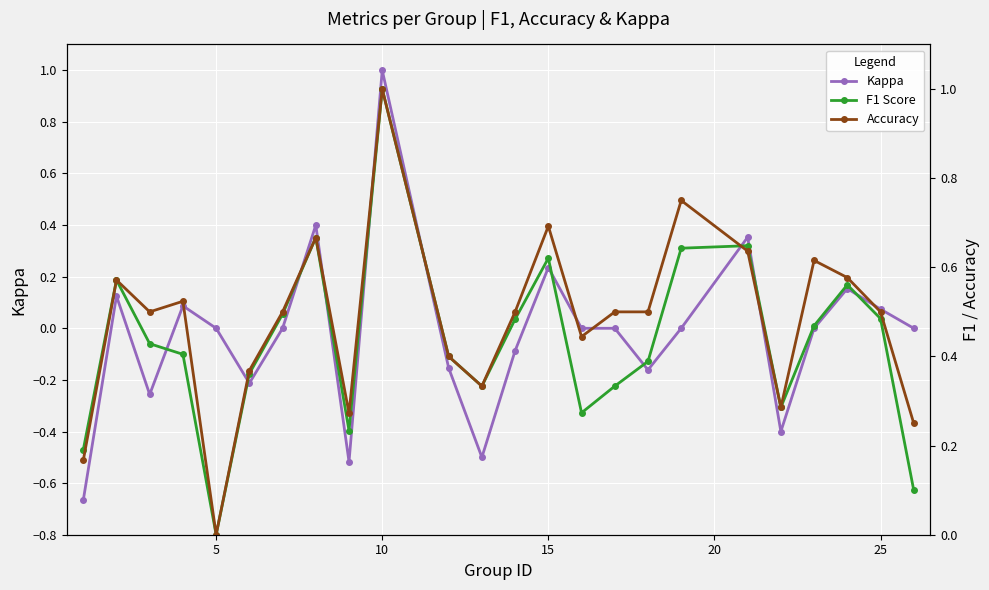

What is the smallest value displayed?

-0.7